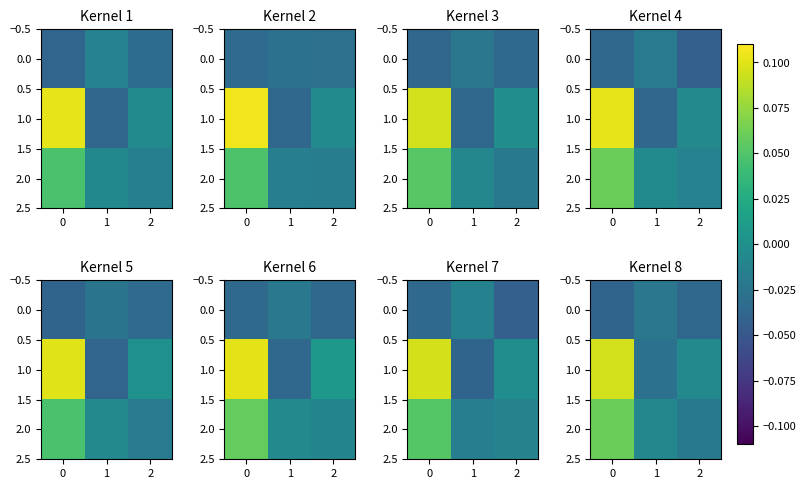

How many data points does each series have?

3